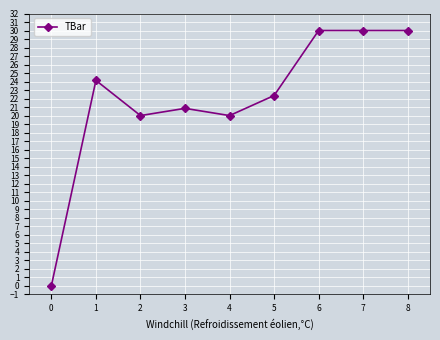

Reading left to right, transcribe all the data shown in this chart.

0=0.0	1=24.1	2=20.0	3=20.8	4=20.0	5=22.4	6=30.0	7=30.0	8=30.0